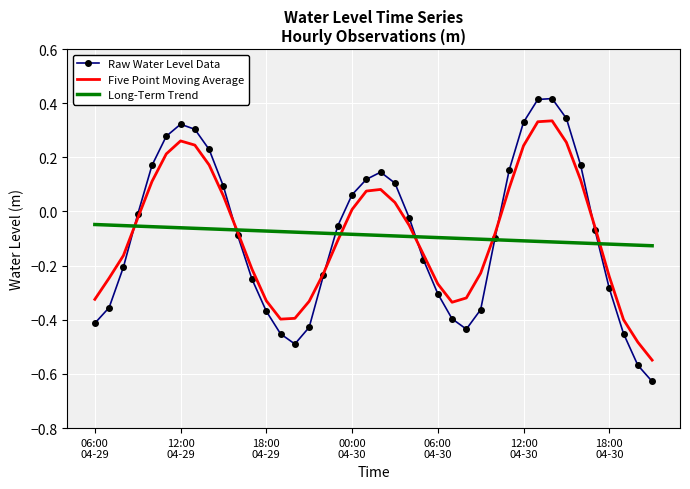

List the series in order of their peak value, highest first.

Raw Water Level Data, Five Point Moving Average, Long-Term Trend